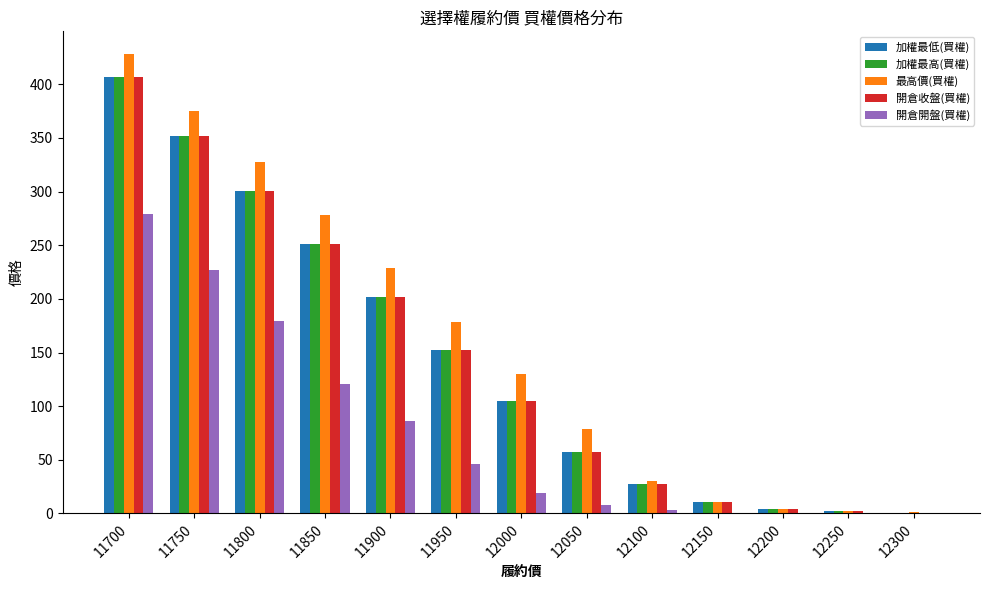

How many distinct data groups are displayed?

5